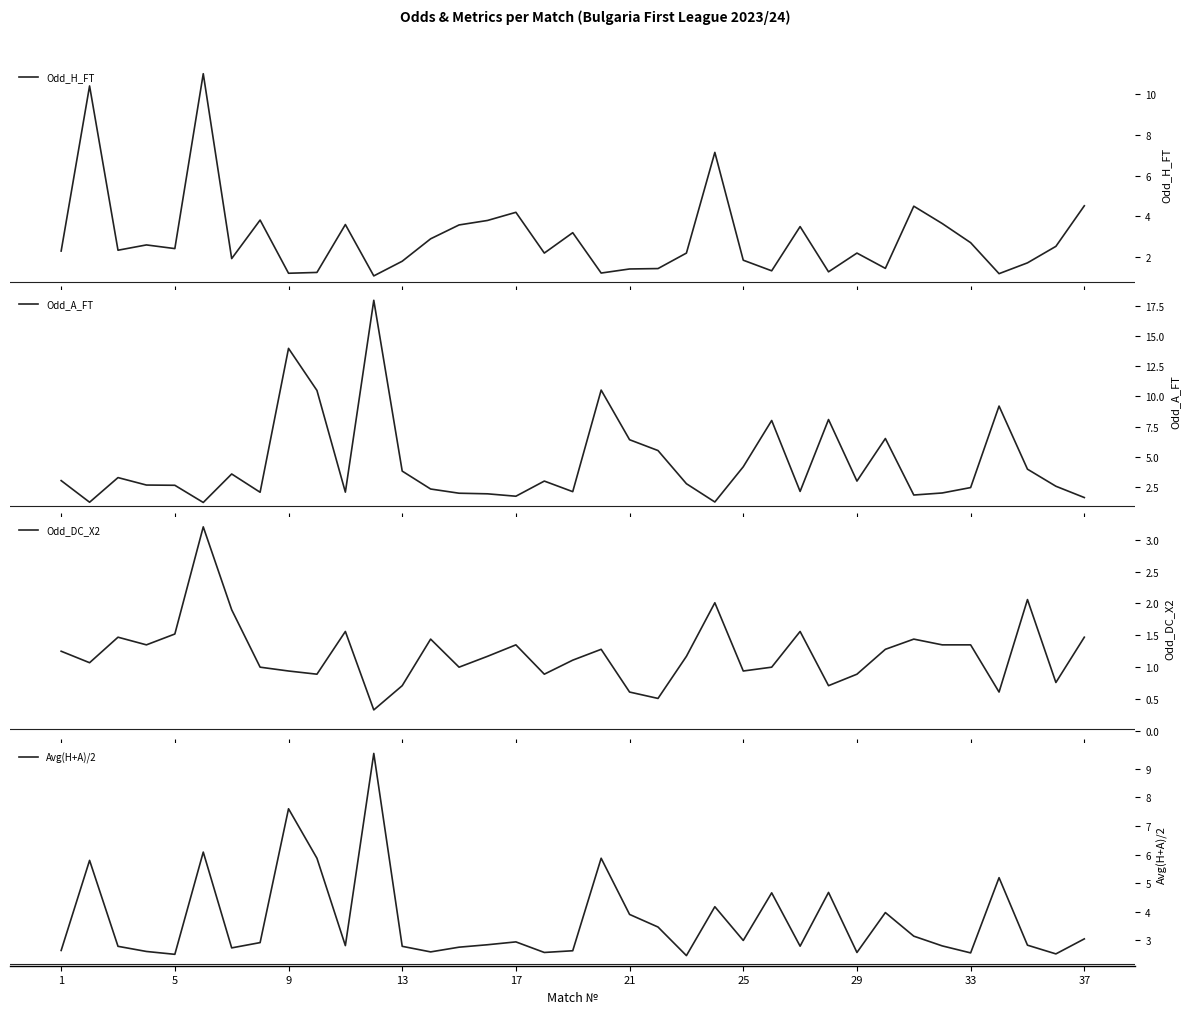

What is the maximum value for Odd_H_FT?

11.0